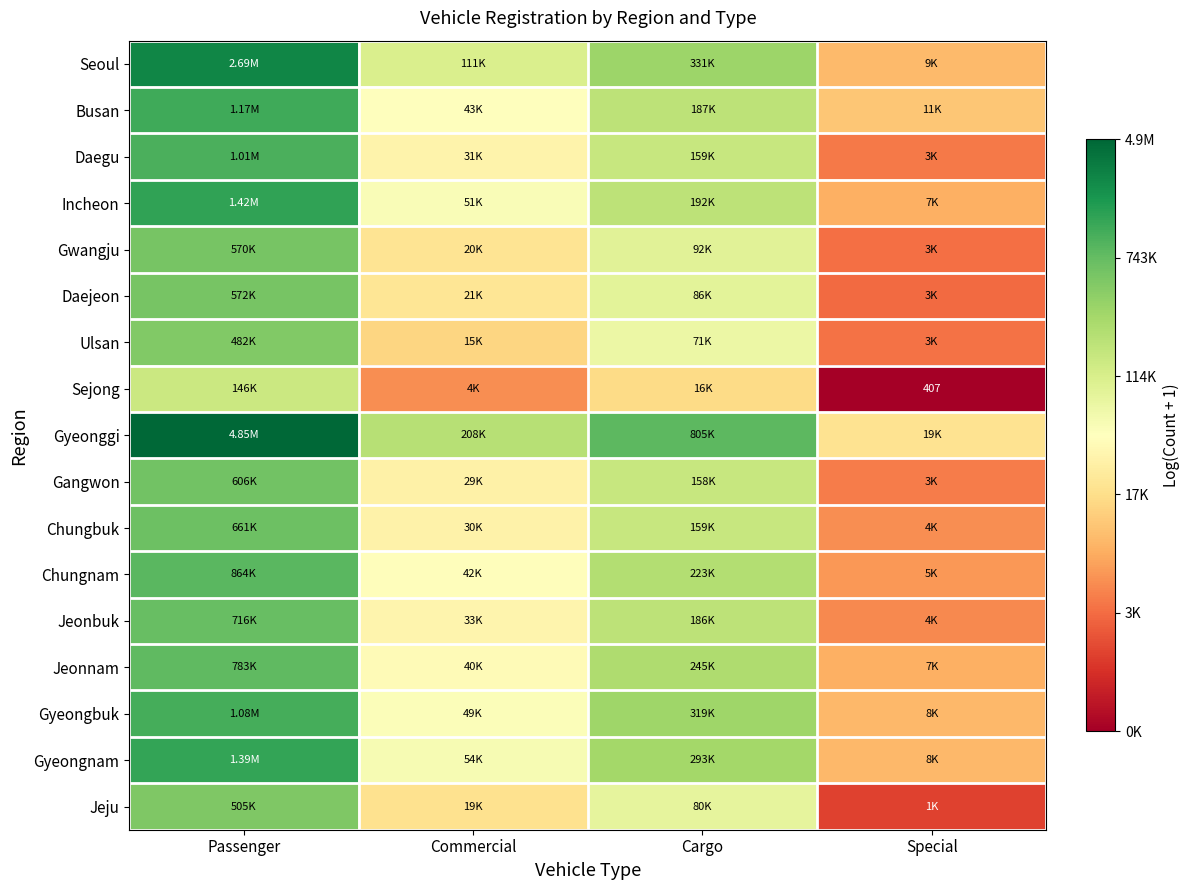

What is the spread (max minus min) of values at Cargo?

3.9